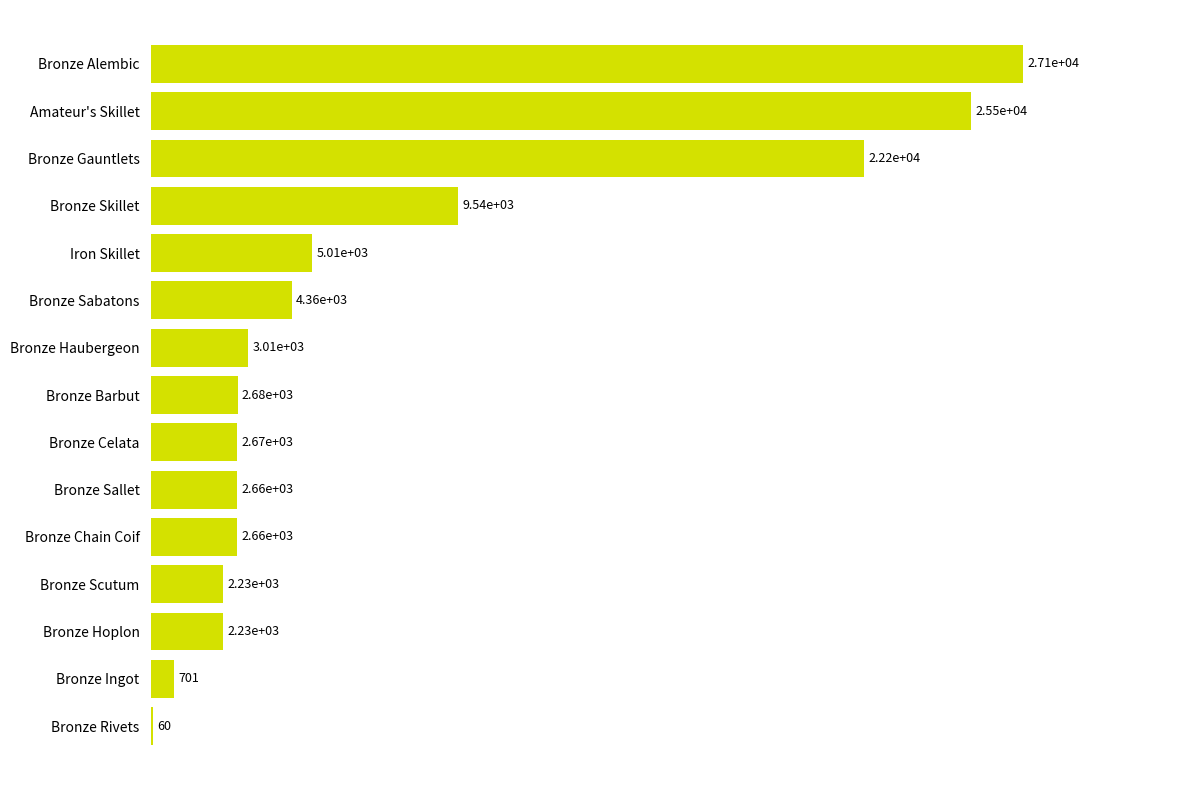

What is the ratio of the value at Bronze Sallet to the value at Iron Skillet?

0.5